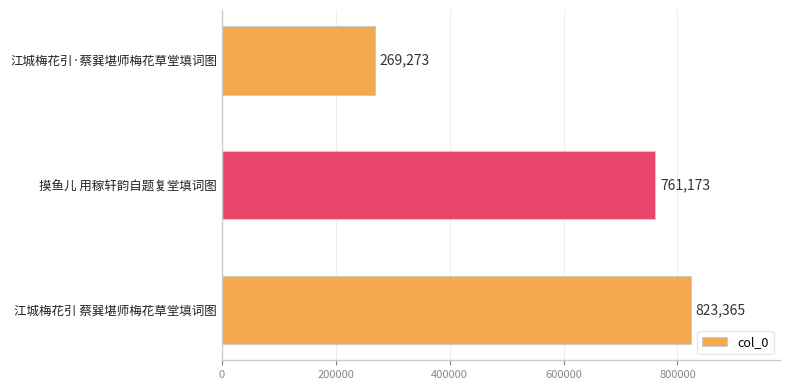

What is the maximum value shown in the chart?

823365